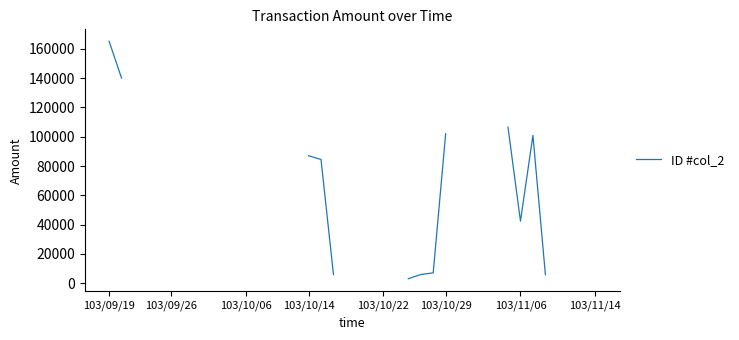

What position from the right is 36?

4